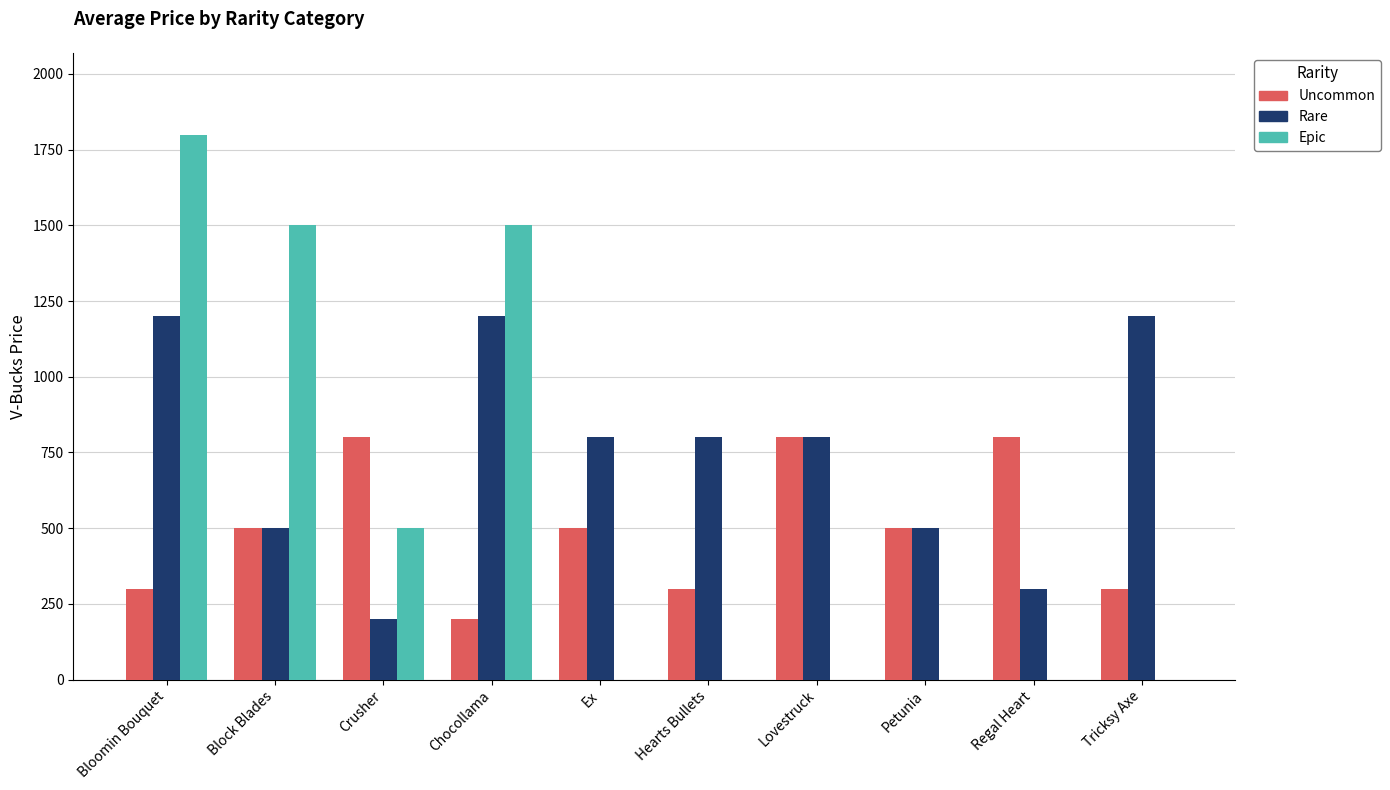

At which category does the chart reach its peak across all series?

Bloomin Bouquet